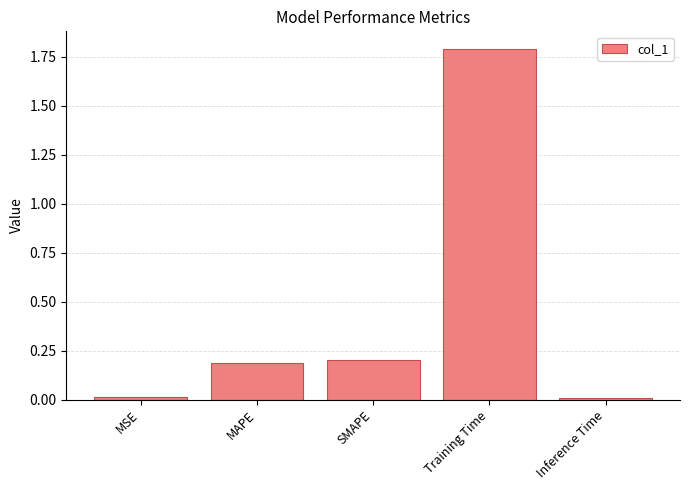

At which category does the chart reach its peak across all series?

Training Time